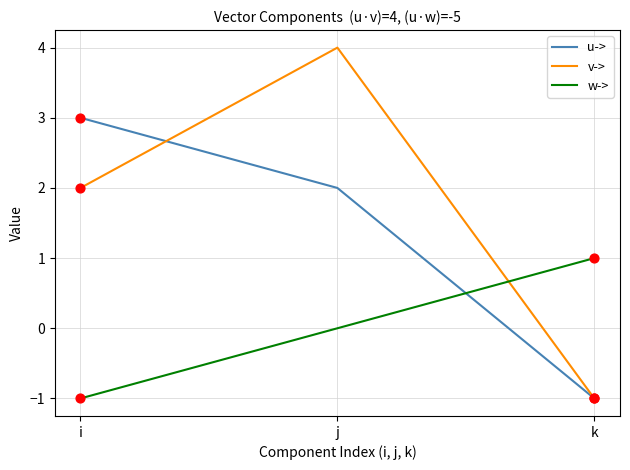

Which series has the largest range (max minus min)?

v->